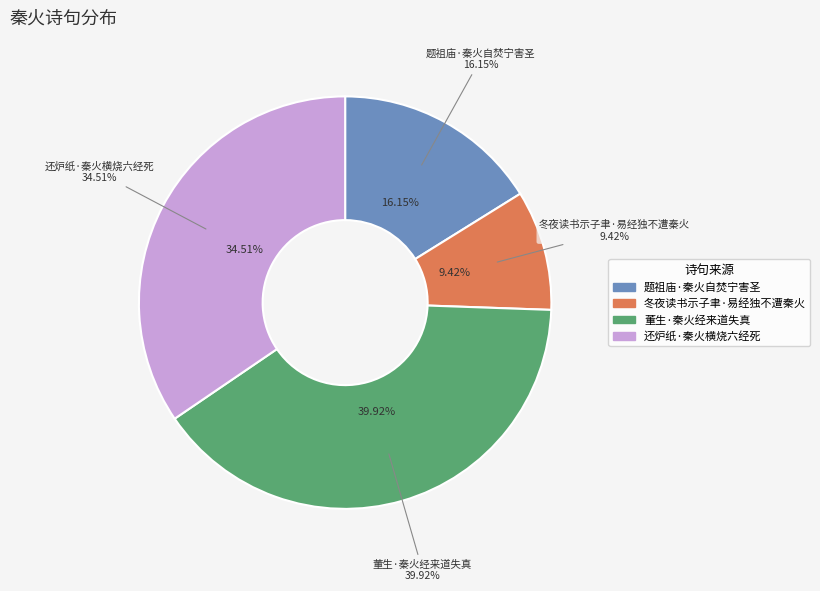

What is the change in value from 题祖庙·秦火自焚宁害圣 to 还炉纸·秦火横烧六经死?

+150244